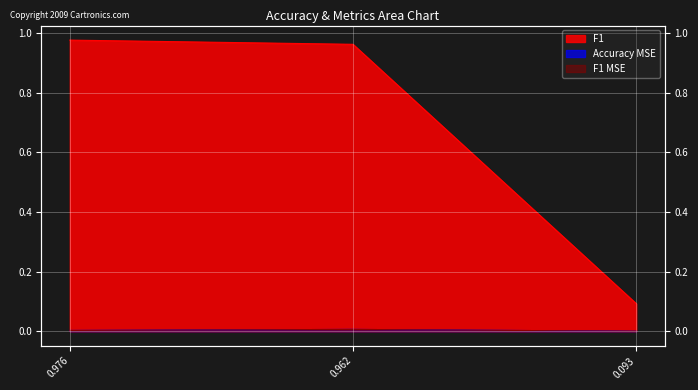

What is the label of the 1st point from the right?

0.09259259259259259